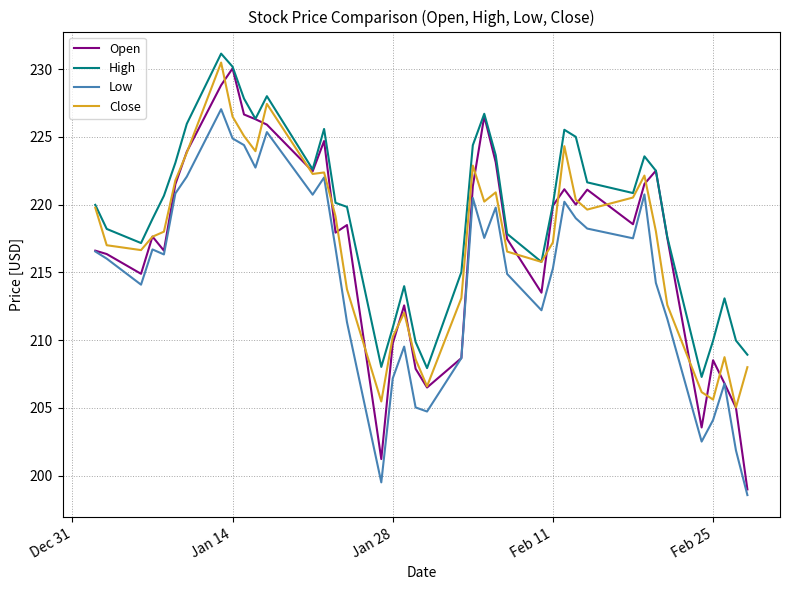

What is the lowest value of the High series?

207.3